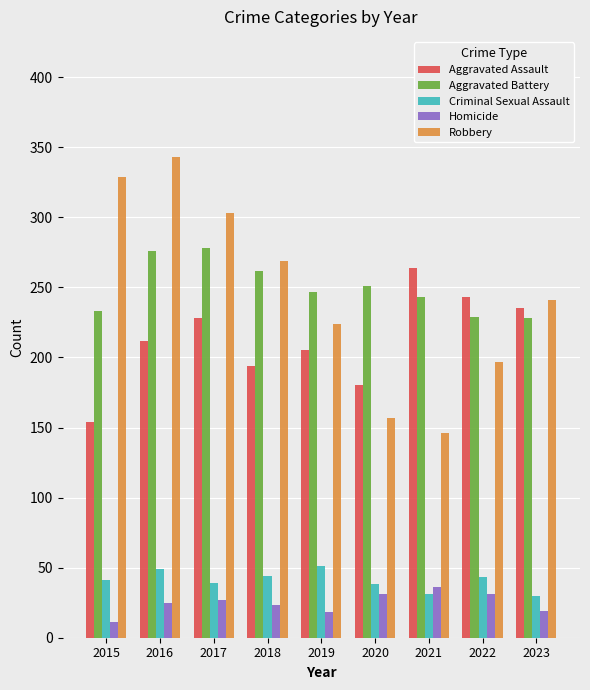

Is the value of Aggravated Assault at 2018 greater than the value of Homicide at 2020?

Yes